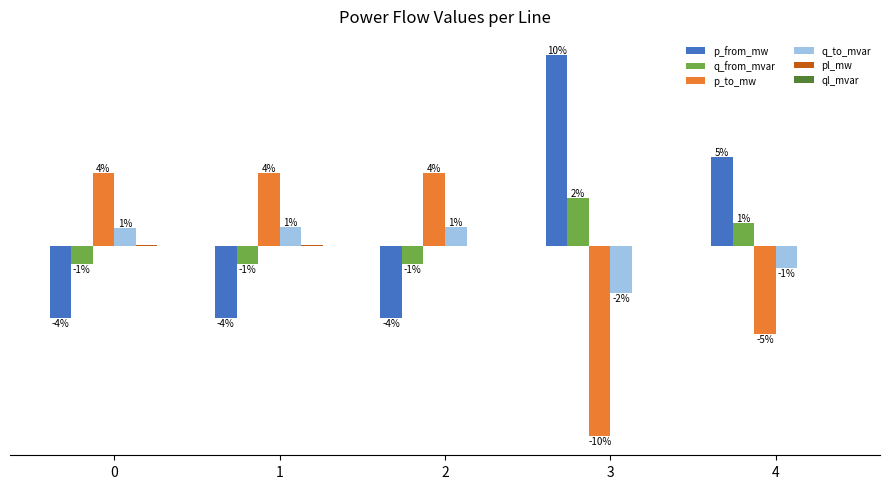

Reading left to right, list all the values displayed in this chart.

p_from_mw: -0.0	-0.0	-0.0	0.1	0.0
q_from_mvar: -0.0	-0.0	-0.0	0.0	0.0
p_to_mw: 0.0	0.0	0.0	-0.1	-0.0
q_to_mvar: 0.0	0.0	0.0	-0.0	-0.0
pl_mw: 0.0	0.0	0.0	0.0	0.0
ql_mvar: 0.0	0.0	0.0	0.0	0.0